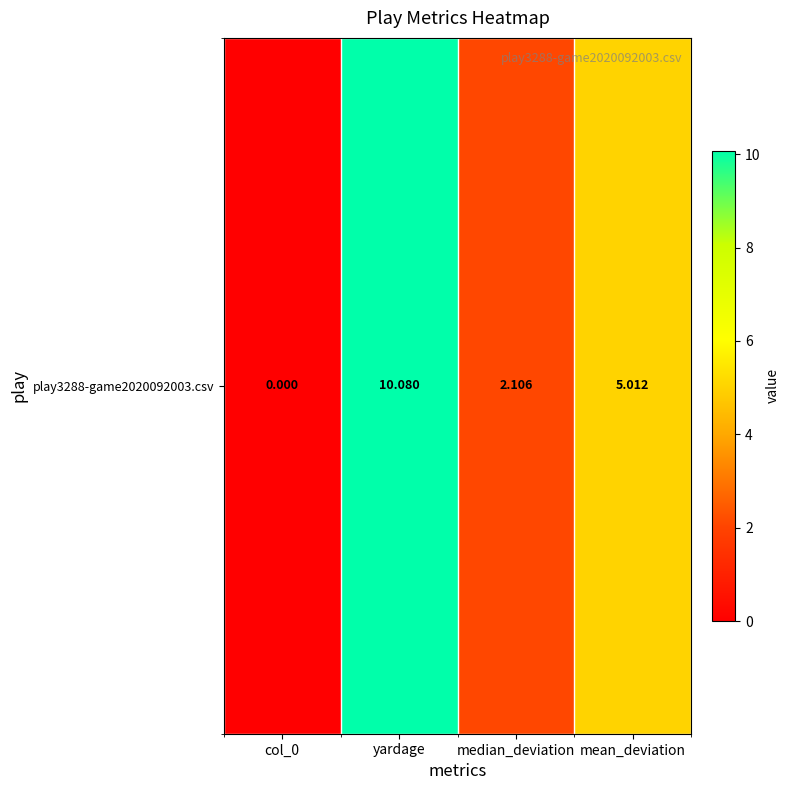

The chart shows a value of 2.1 at median_deviation. True or false?

True